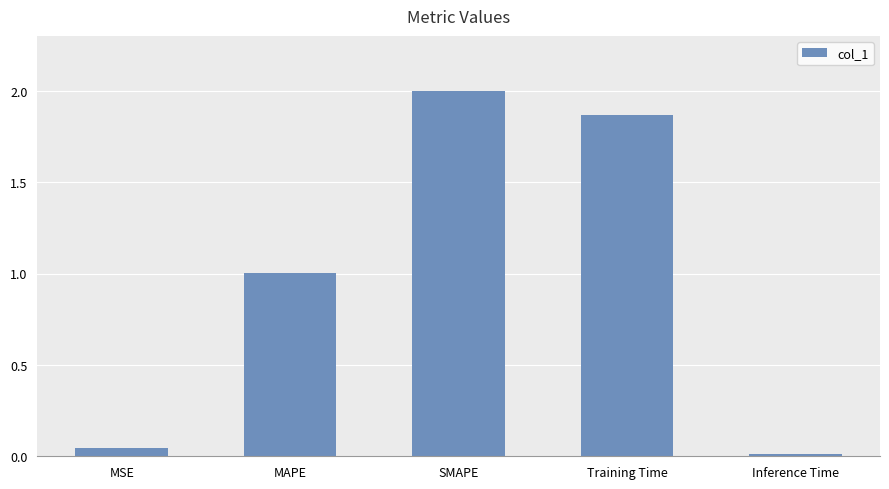

Which has a higher value, Training Time or Inference Time?

Training Time